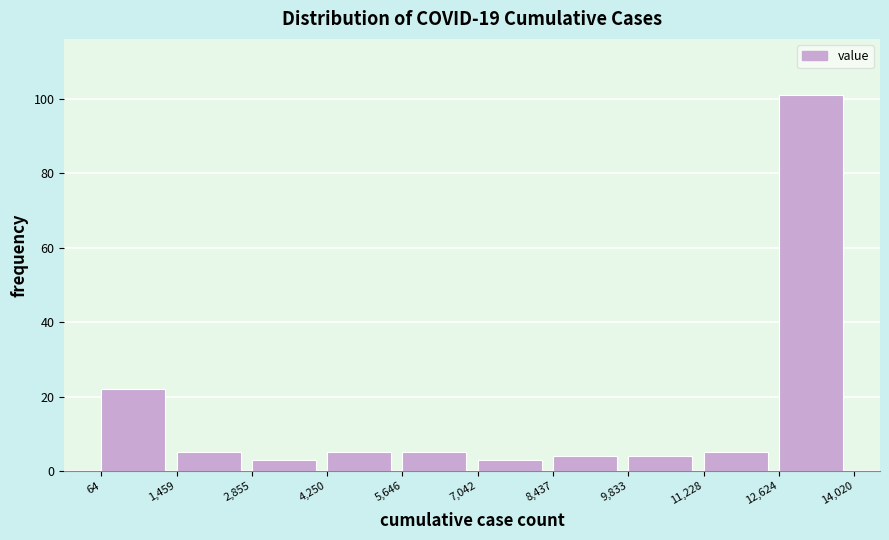

Reading left to right, list every bar in this chart as the range it spans on the x-axis followed by its height. The values are not printed on the chart, so give them approximately, as read against the axis.

64 to 1,459: 22
1,459 to 2,855: 6
2,855 to 4,250: 4
4,250 to 5,646: 6
5,646 to 7,042: 6
7,042 to 8,437: 4
8,437 to 9,833: 4
9,833 to 11,228: 4
11,228 to 12,624: 6
12,624 to 14,020: 102